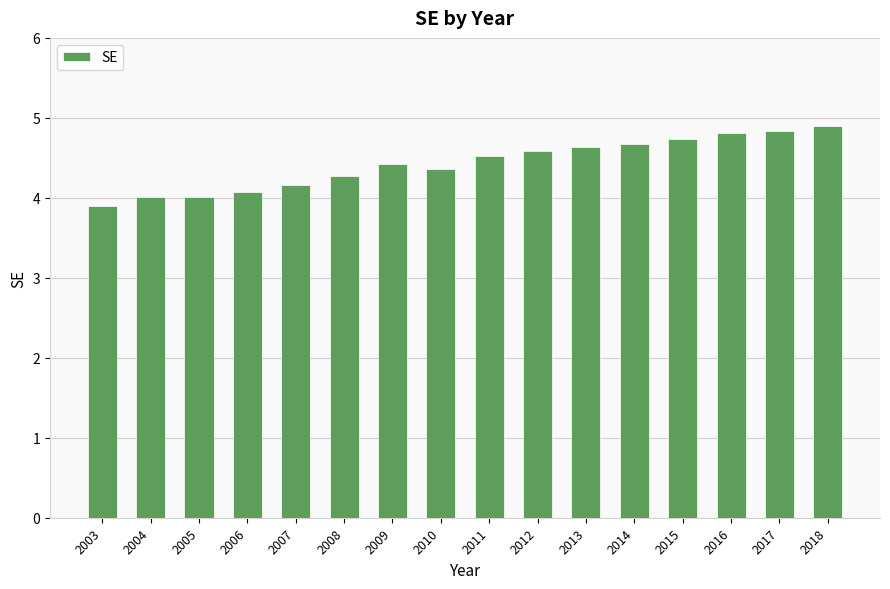

What value does the data have at 2003?

3.9